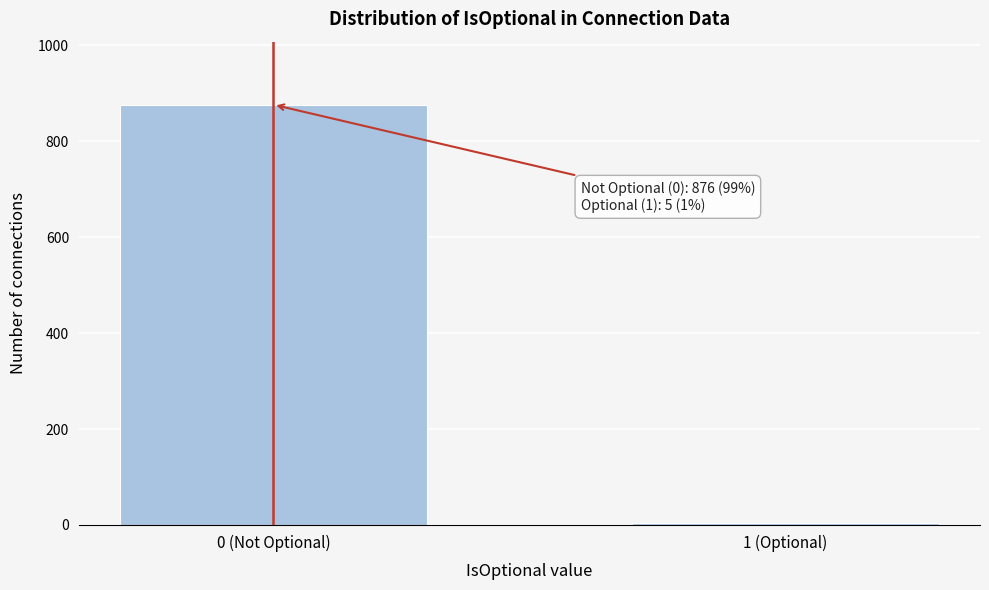

Reading right to left, transcribe all the data shown in this chart.

5	876